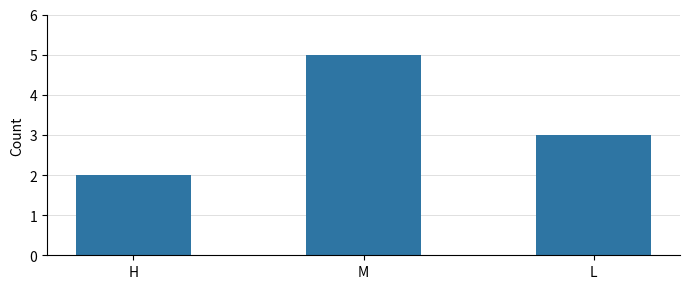

True or false: the data shows 2 at H.

True